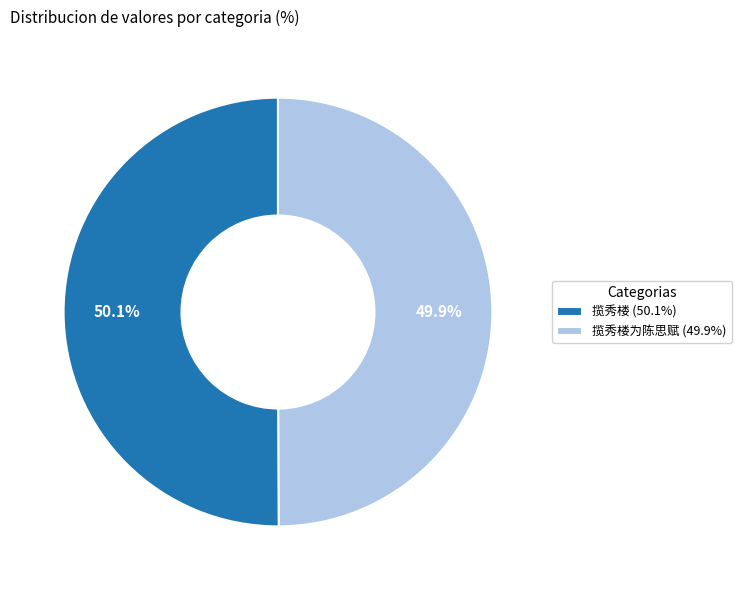

Is there any slice that represents more than half of the pie?

Yes